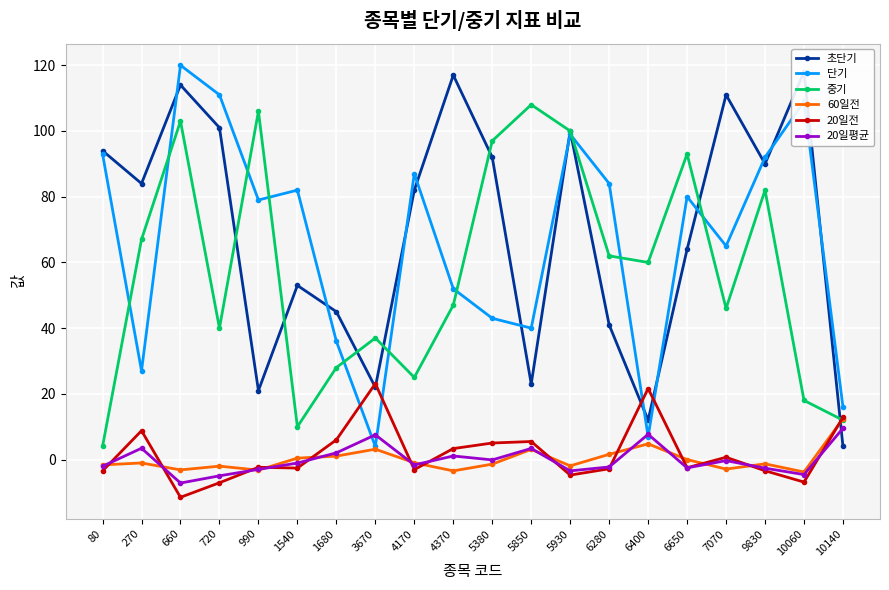

Is it true that 단기 equals 87.0 at 4170?

True